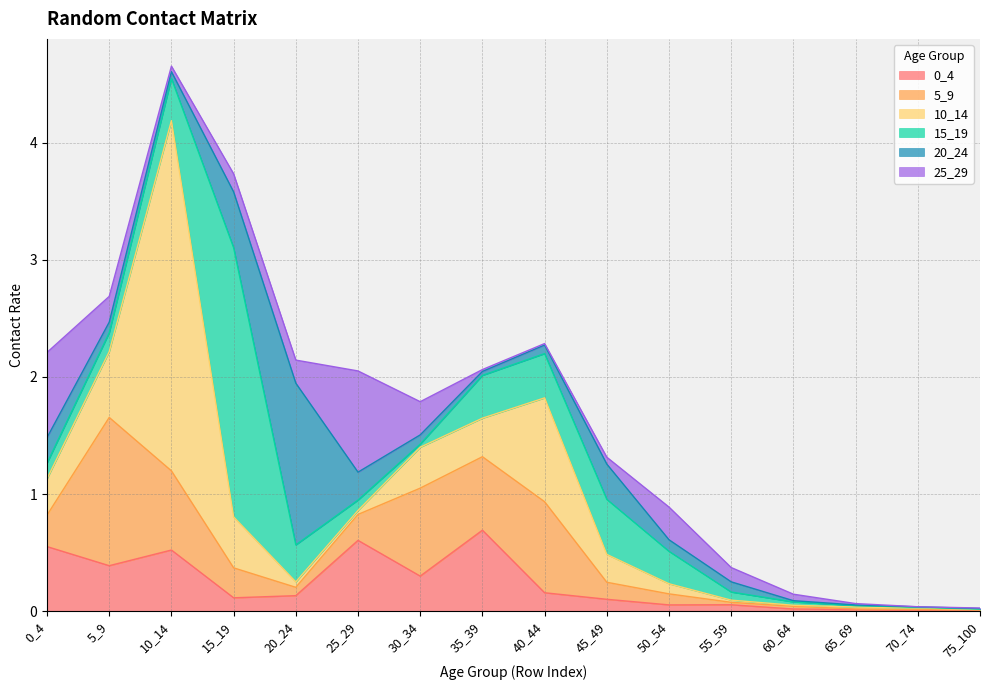

Which series ends up on top after the final intersection of 25_29 and 0_4?

0_4